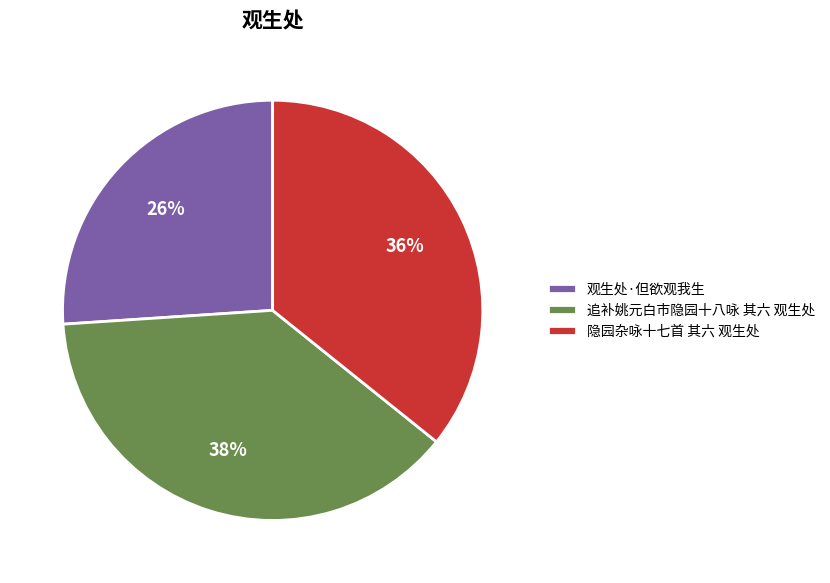

Count the number of slices in the pie.

3